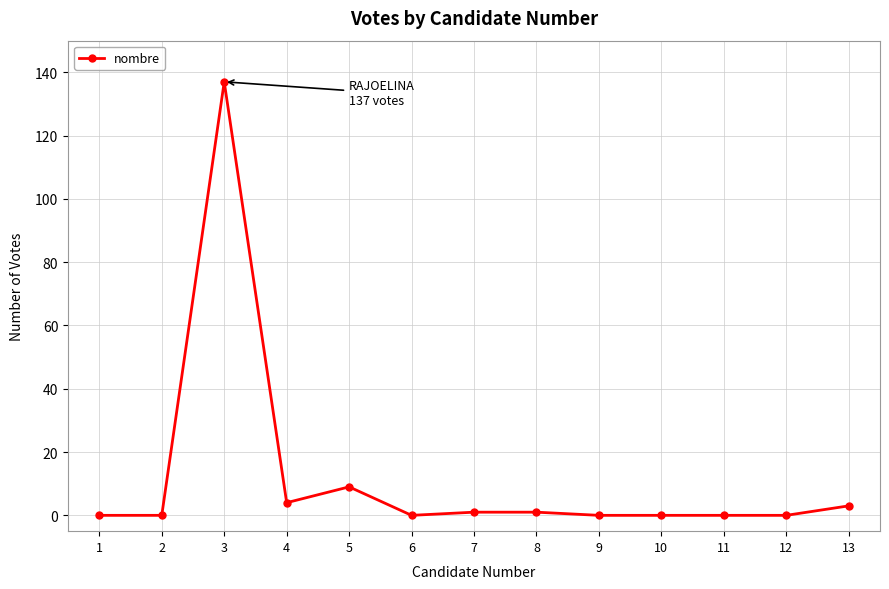

Where is the first local maximum?

3